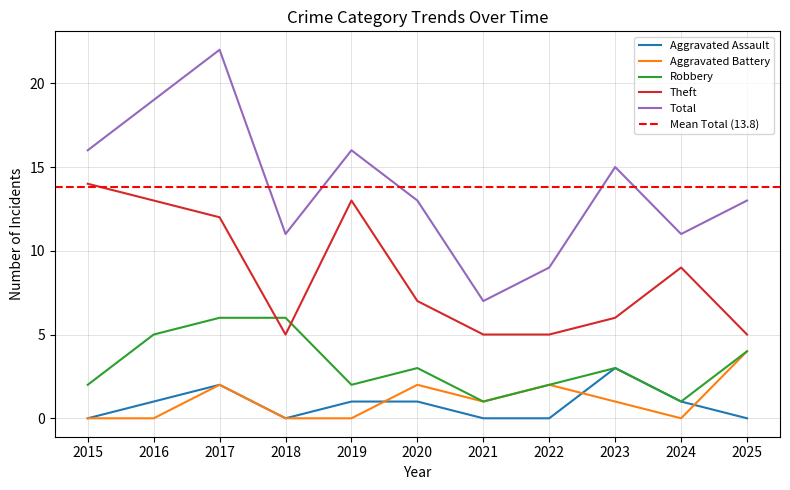

Reading left to right, transcribe all the data shown in this chart.

Aggravated Assault: 0	1	2	0	1	1	0	0	3	1	0
Aggravated Battery: 0	0	2	0	0	2	1	2	1	0	4
Robbery: 2	5	6	6	2	3	1	2	3	1	4
Theft: 14	13	12	5	13	7	5	5	6	9	5
Total: 16	19	22	11	16	13	7	9	15	11	13